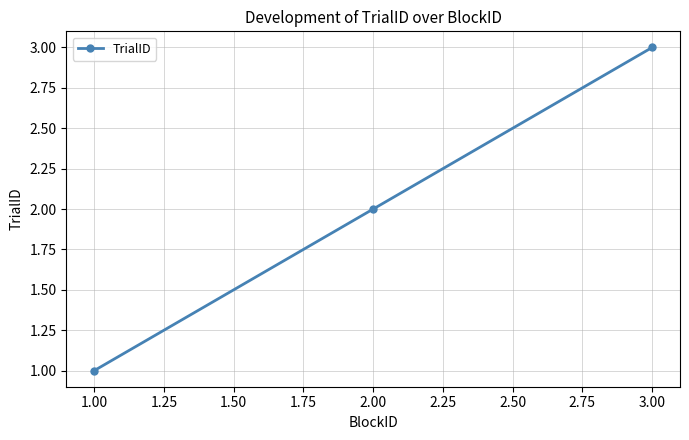

True or false: the data shows 3 at 1.00.

False